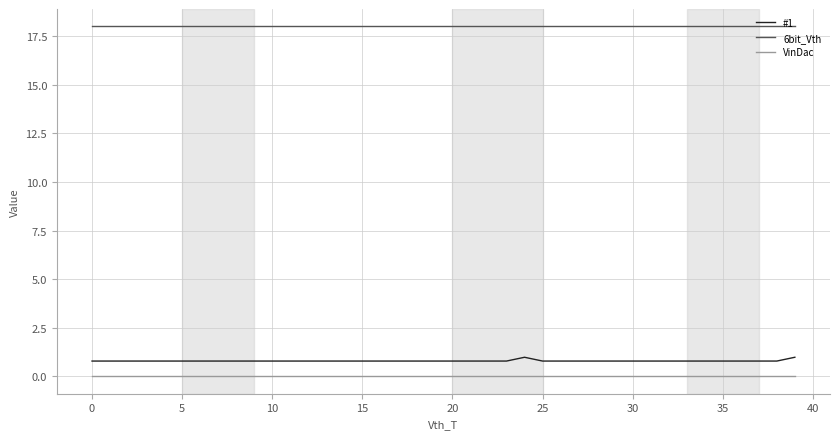

True or false: #1 and 6bit_Vth cross at least once.

False